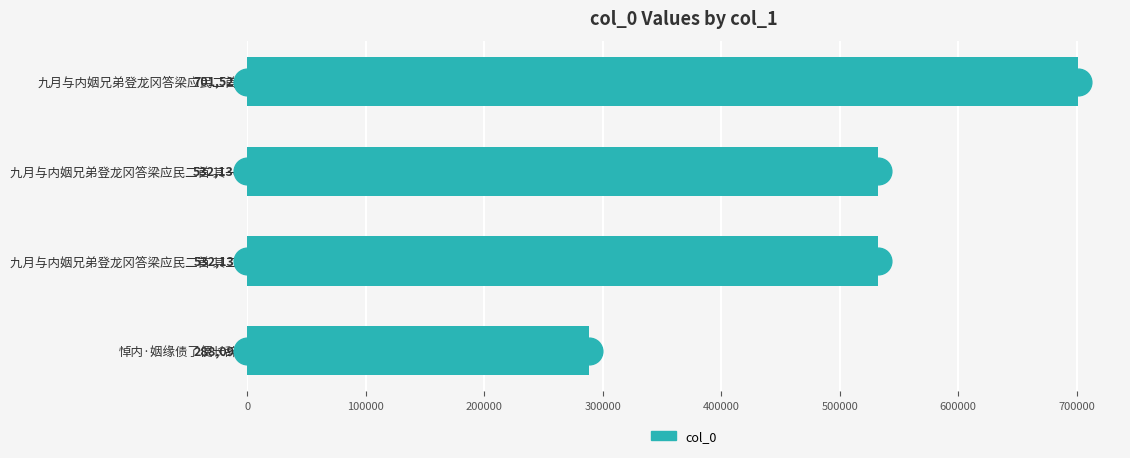

Reading top to bottom, what are all the values shown in this chart?

九月与内姻兄弟登龙冈答梁应民二首=701521	九月与内姻兄弟登龙冈答梁应民二首 其一=532138	九月与内姻兄弟登龙冈答梁应民二首 其二=532139	悼内·姻缘债了便长辞=288092